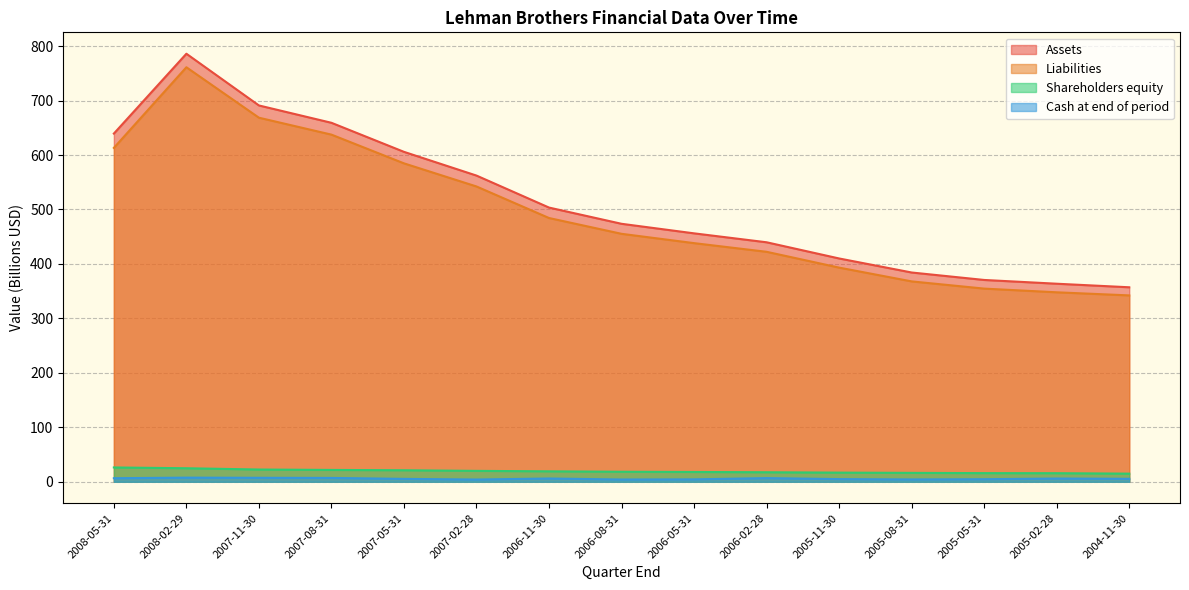

What is the difference between the maximum and second lowest values in the Liabilities series?

413.3